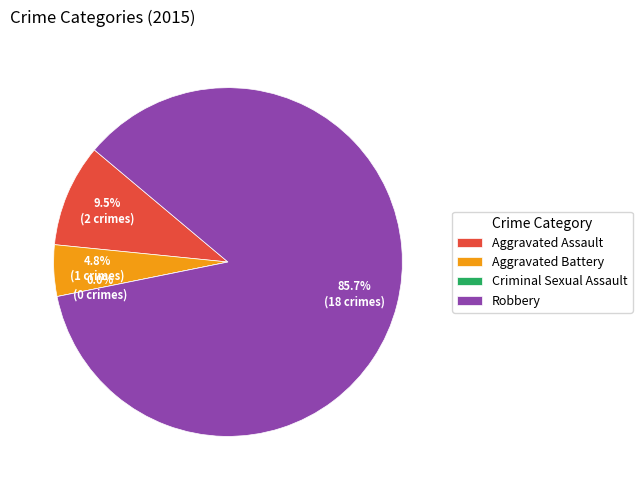

How much of the chart is everything except Aggravated Battery?

95.2%